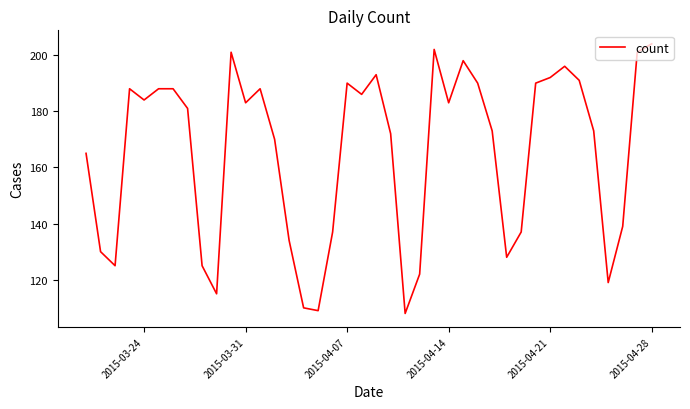

Does the chart have visible grid lines?

No